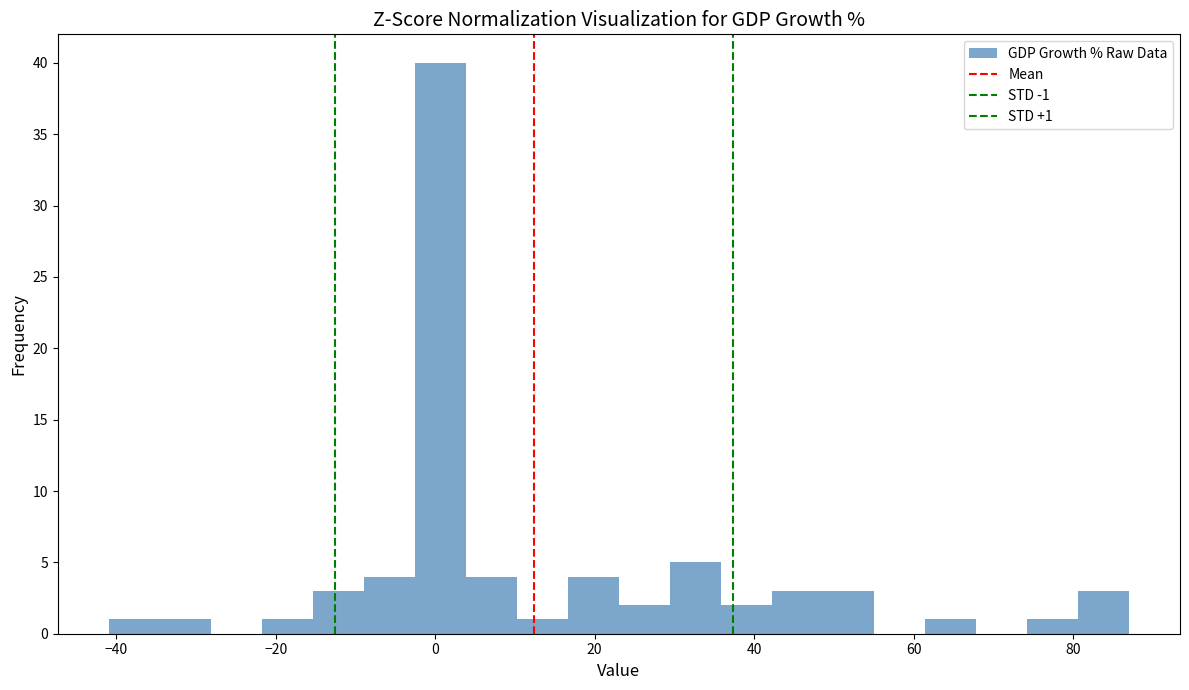

Around what value on the x-axis is the tallest bar? Give the approximate position of its centre, as read against the axis.

0